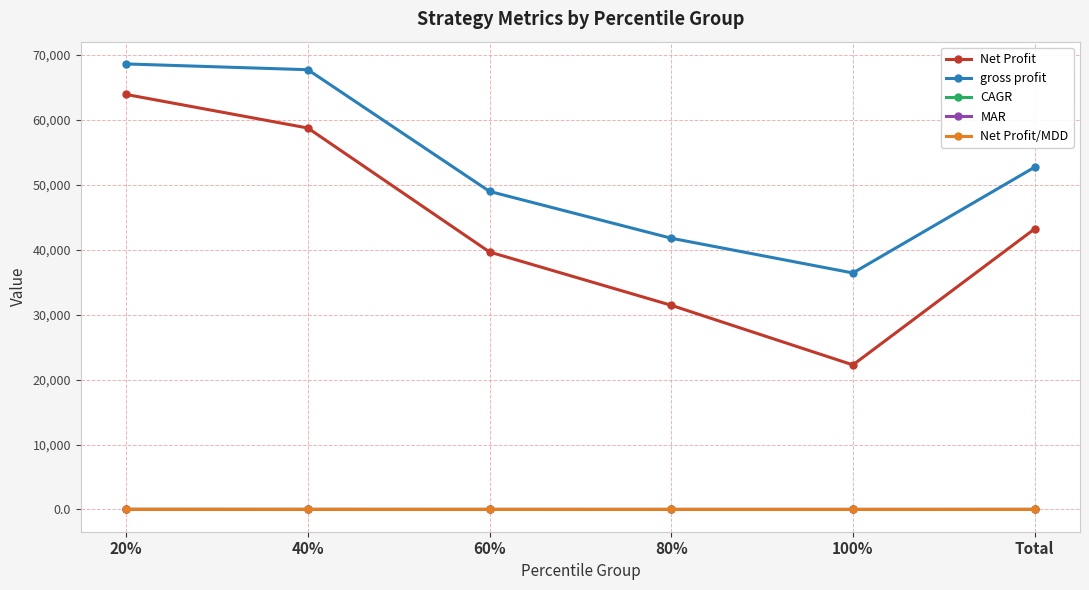

What is the label of the 6th point from the right?

20%